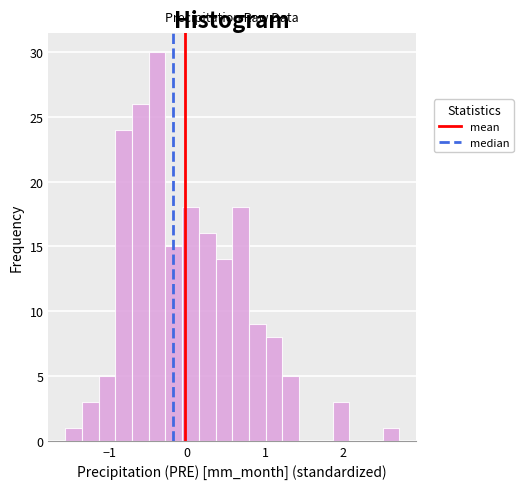

Read against the x-axis, roughly where is the centre of the tallest bar?

-0.4